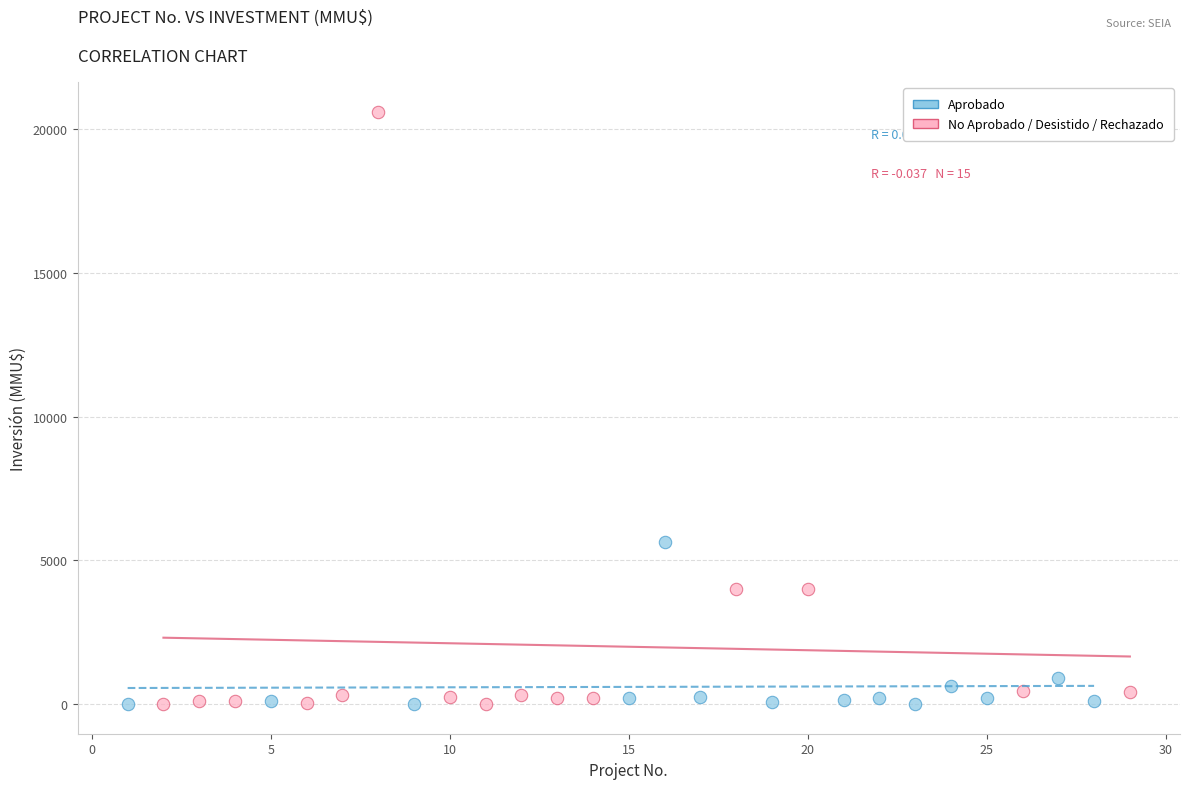

Which series contains the highest Y value?

No Aprobado / Desistido / Rechazado